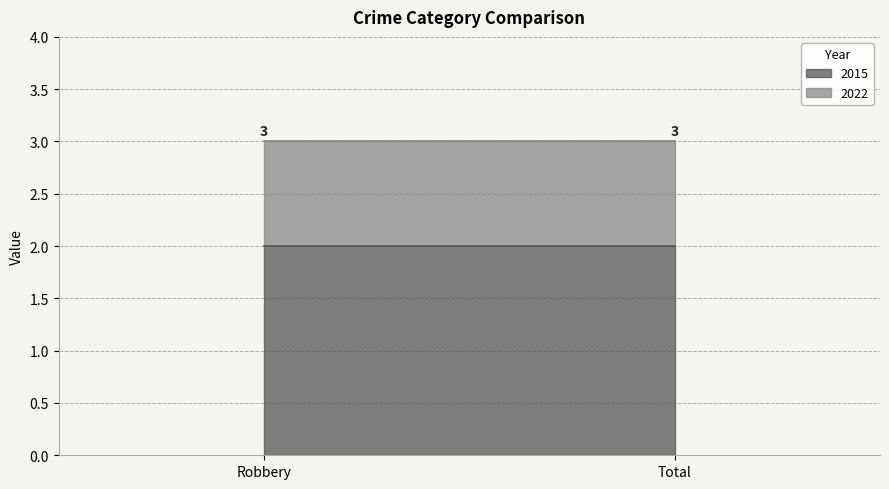

What is the label of the 2nd point from the right?

Robbery